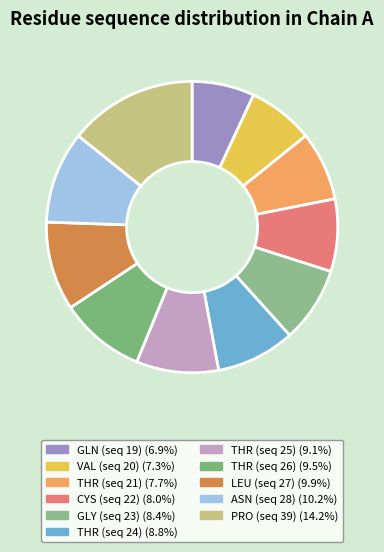

What is the smallest slice in the pie chart?

GLN